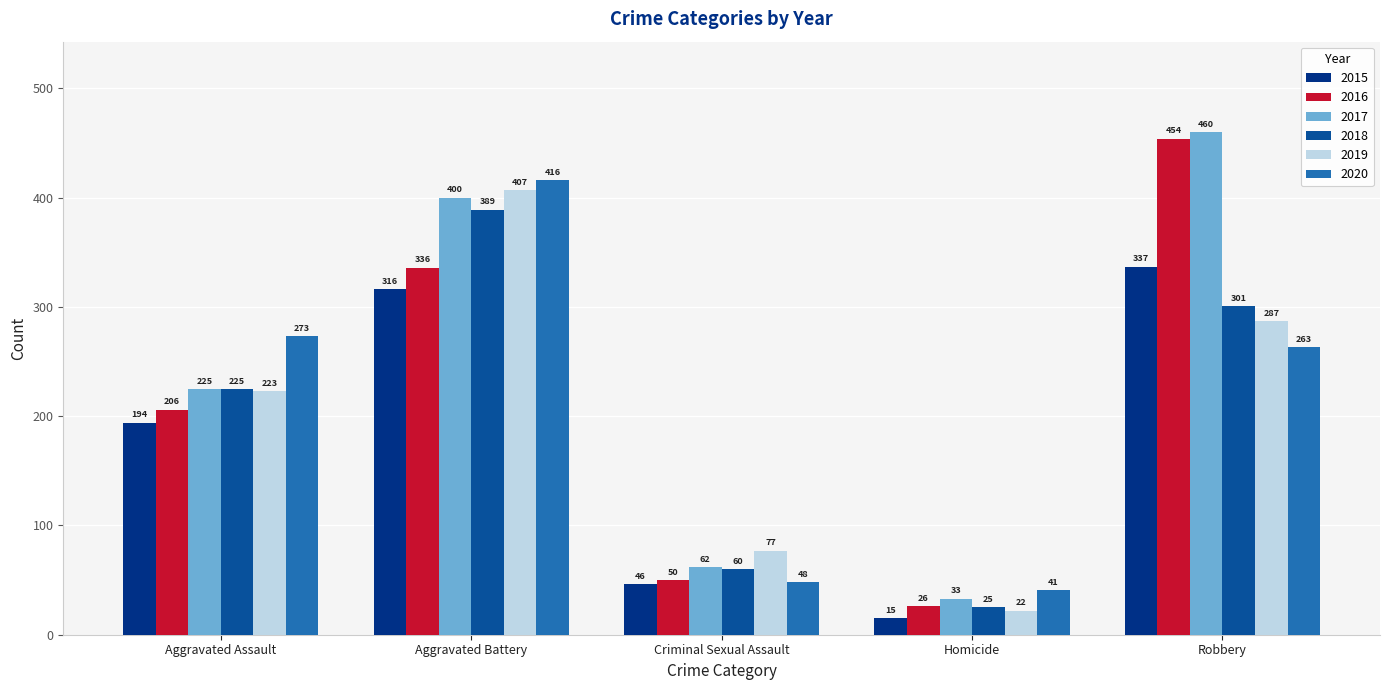

What are all the series names shown in the legend?

2015, 2016, 2017, 2018, 2019, 2020